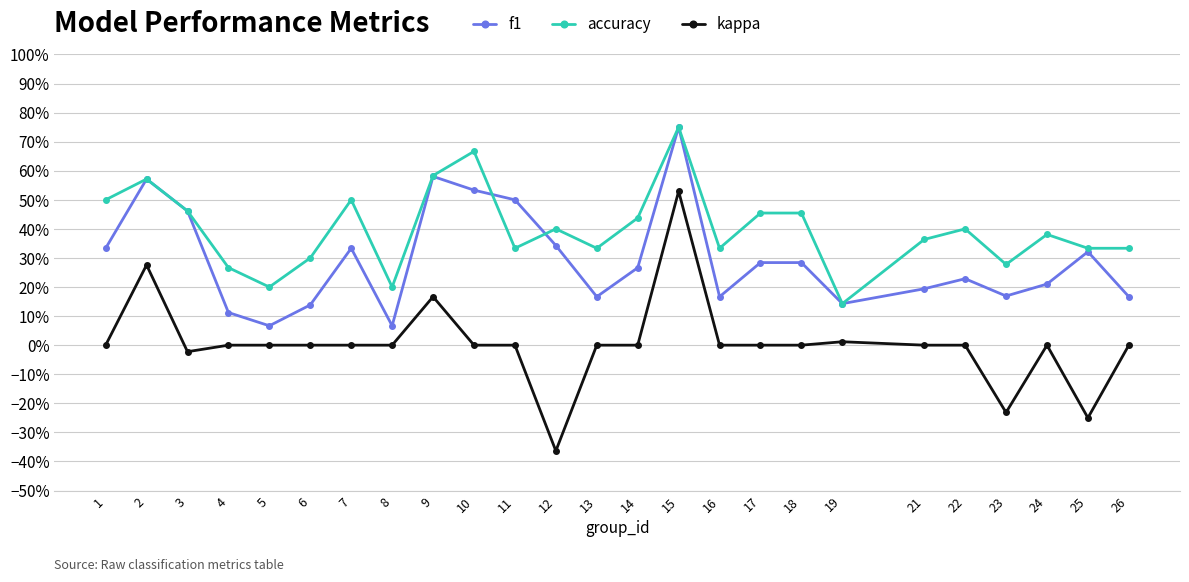

Where is the first local minimum for f1?

5